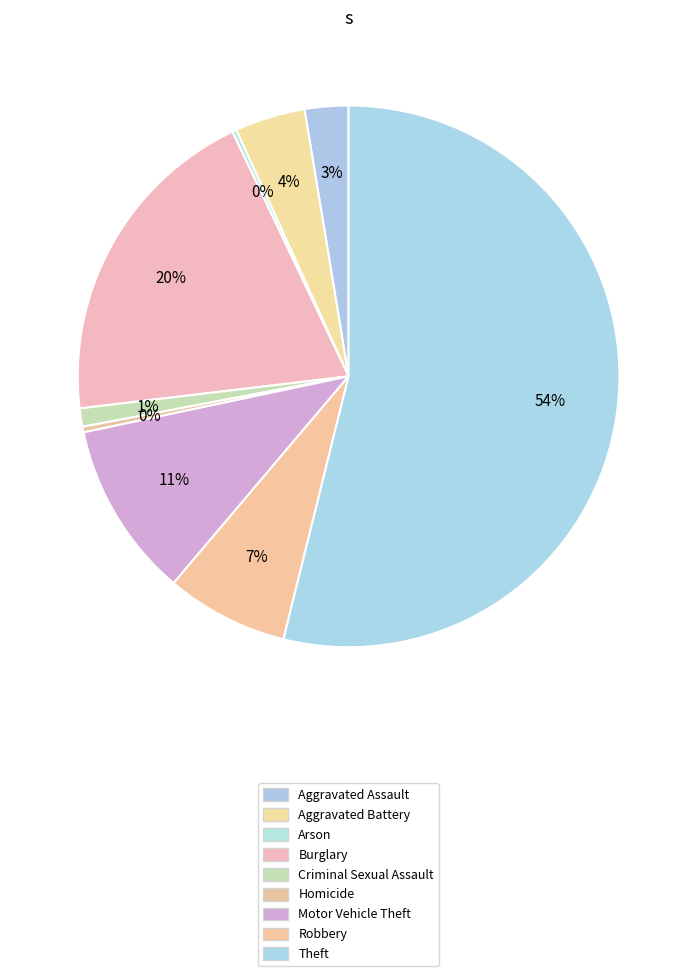

Is there any slice that represents more than half of the pie?

Yes